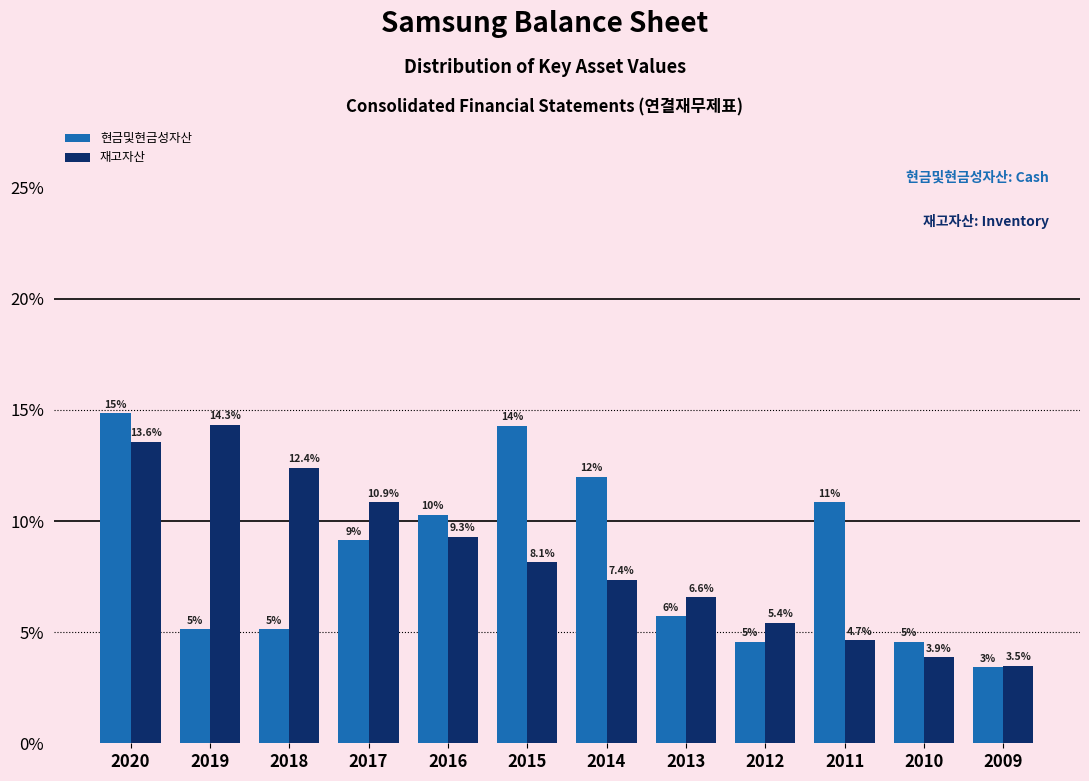

Between 2018 and 2009, which series saw the biggest shift?

재고자산